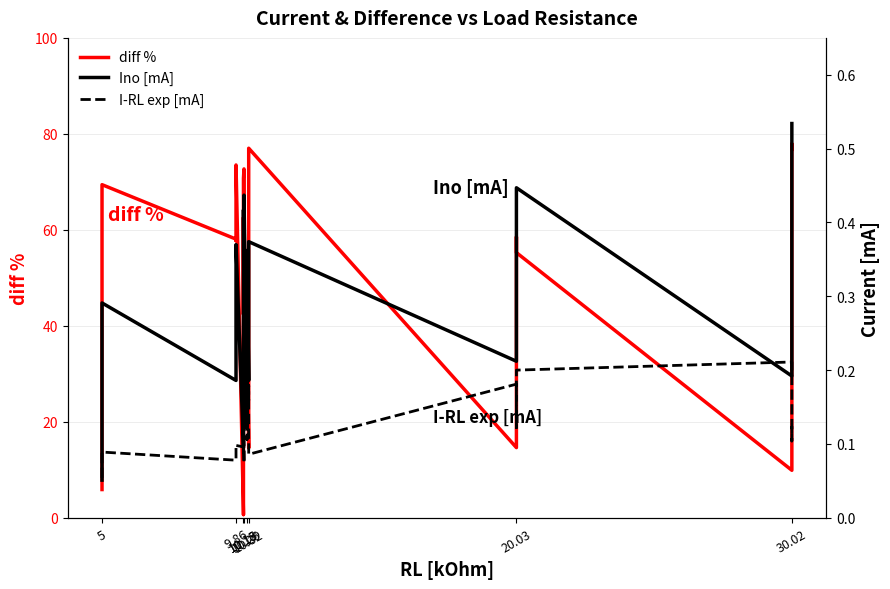

What position from the left is 9.86?

2